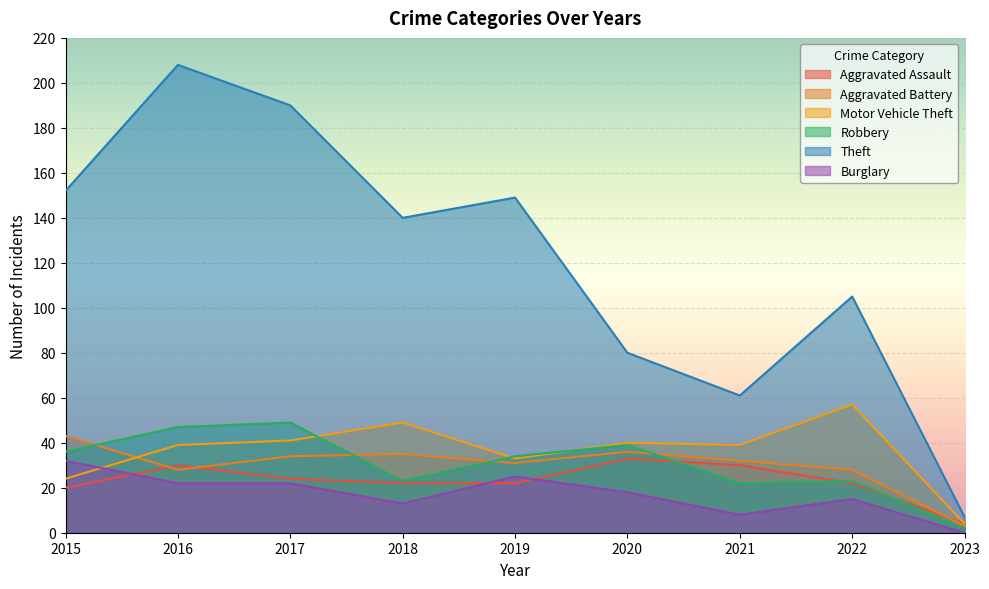

Reading right to left, what are all the values shown in this chart?

Aggravated Assault: 4	22	30	33	22	22	24	30	20
Aggravated Battery: 3	28	32	36	31	35	34	28	43
Motor Vehicle Theft: 4	57	39	40	33	49	41	39	24
Robbery: 2	23	22	39	34	23	49	47	36
Theft: 7	105	61	80	149	140	190	208	152
Burglary: 0	15	8	18	25	13	22	22	32